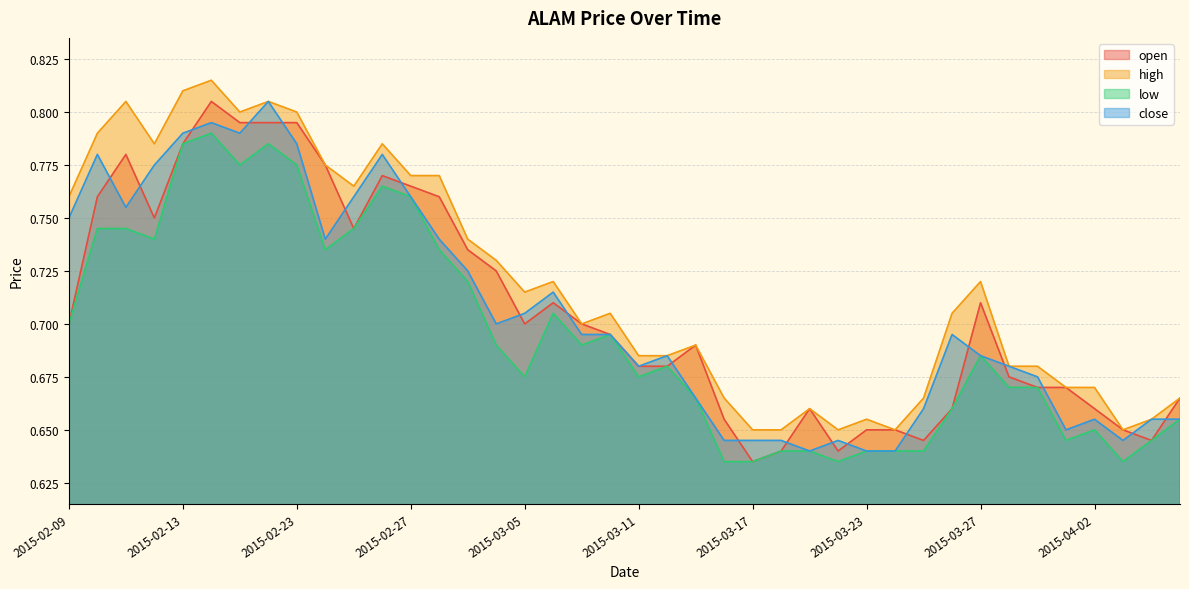

At how many categories does at least one series exceed 0?

40